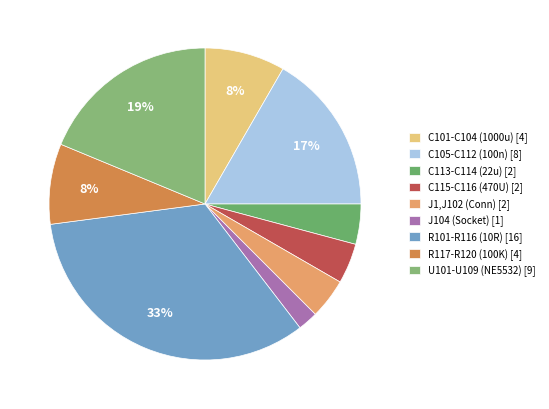

Is there any slice that represents more than half of the pie?

No